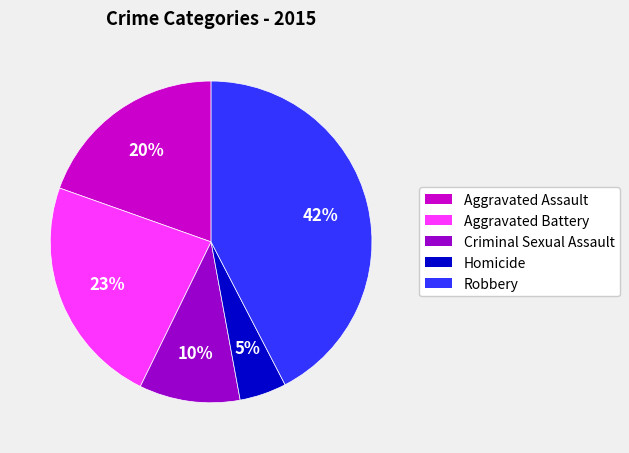

Between Criminal Sexual Assault and Homicide, which is larger?

Criminal Sexual Assault